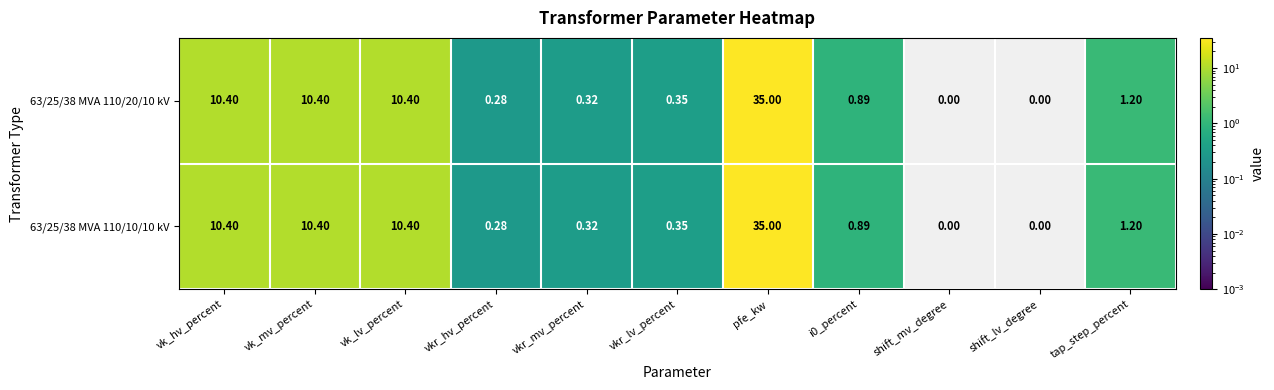

At how many categories does at least one series exceed 3?

4